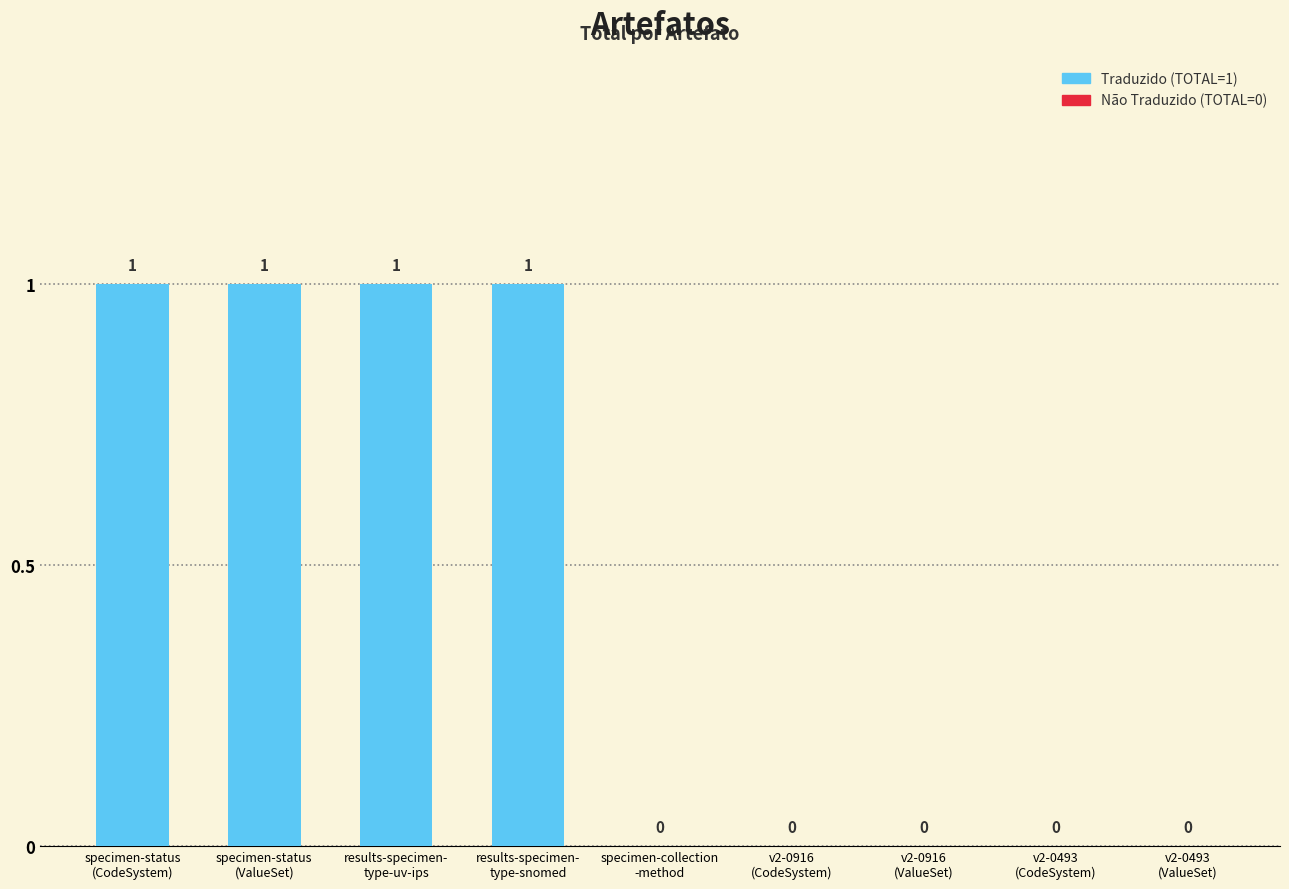

How many values are between 0 and 1?

9